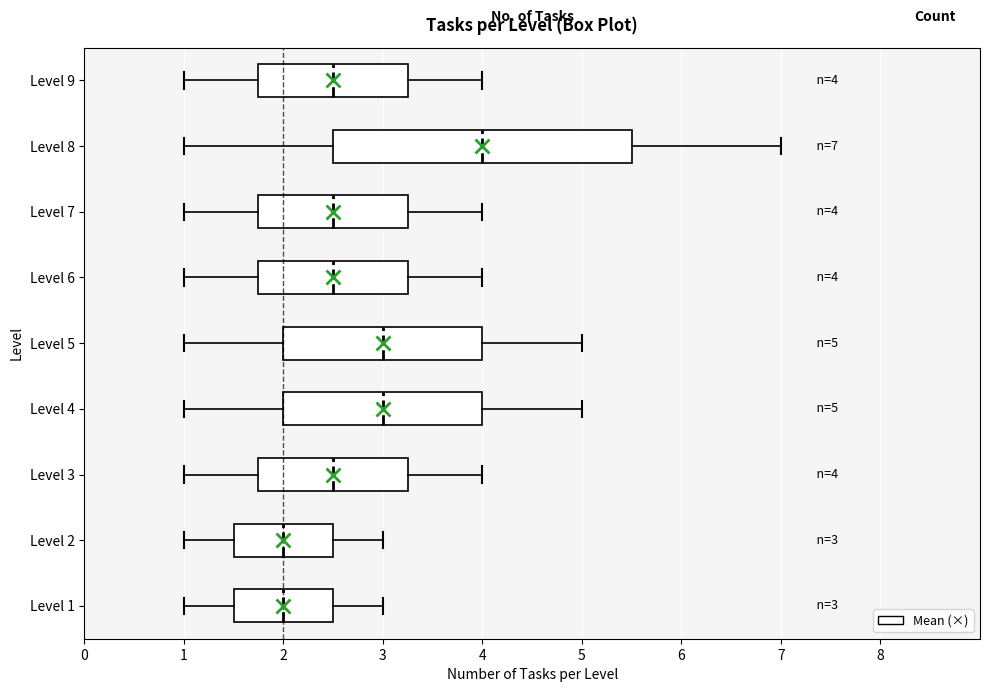

Which box is the widest, from its left edge to its right edge?

Level 8